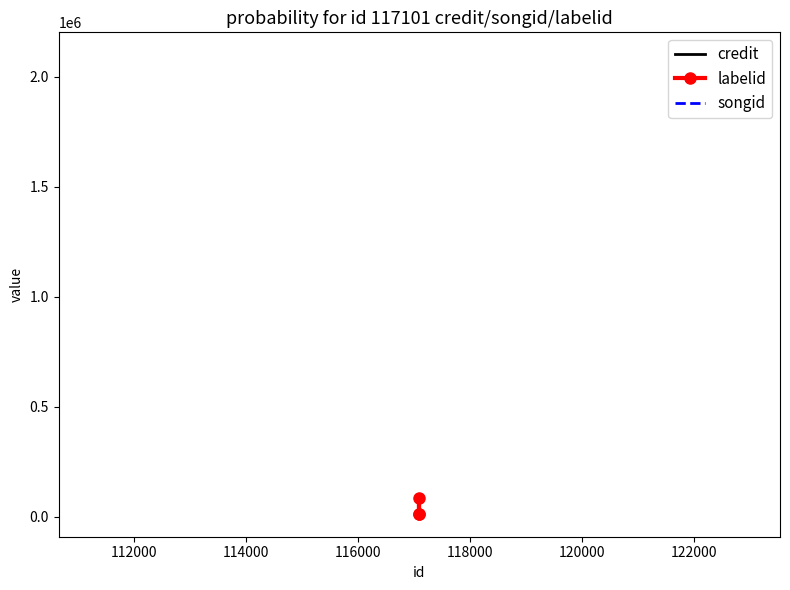

Reading left to right, transcribe all the data shown in this chart.

credit: 2097177	2097177	2097177
labelid: 14549	87257	14549
songid: 1875455	1875455	1875455